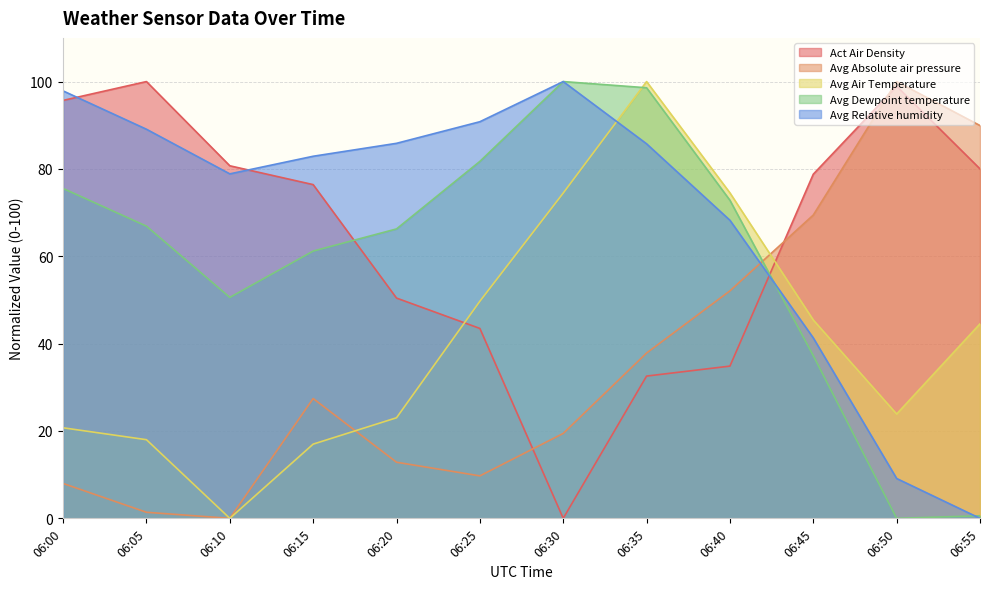

Which label corresponds to the largest value in the chart?

06:05